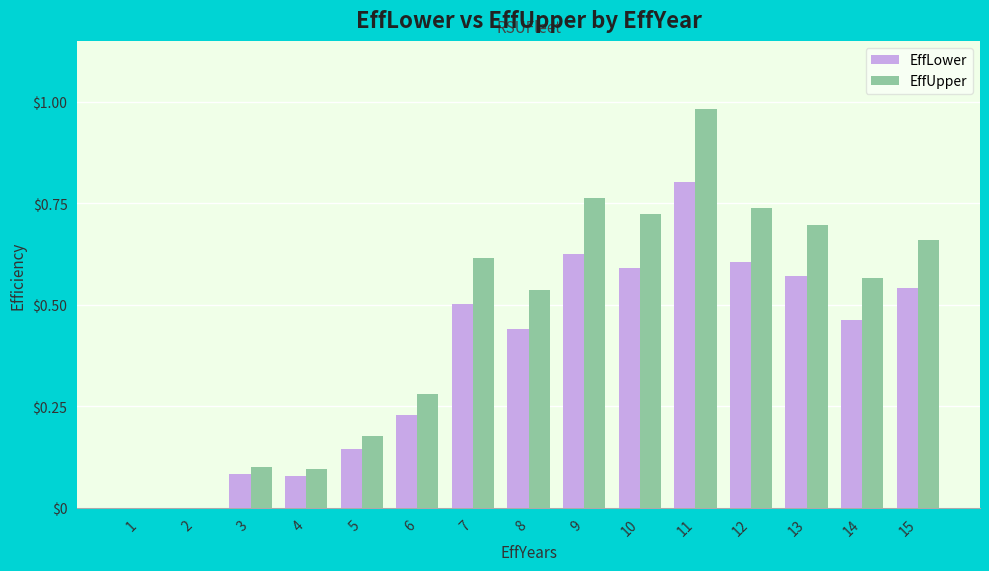

How many categories are shown in the chart?

15